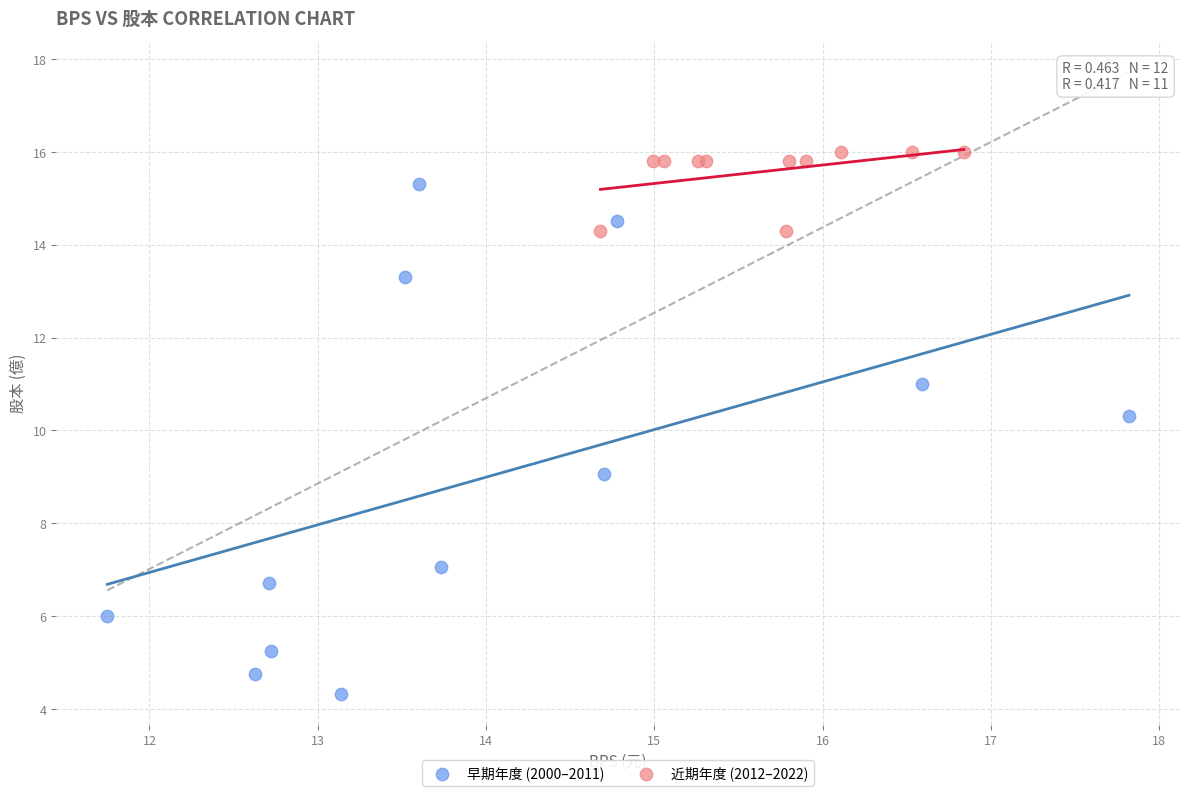

Which series has the largest Y range (max minus min)?

早期年度 (2000–2011)